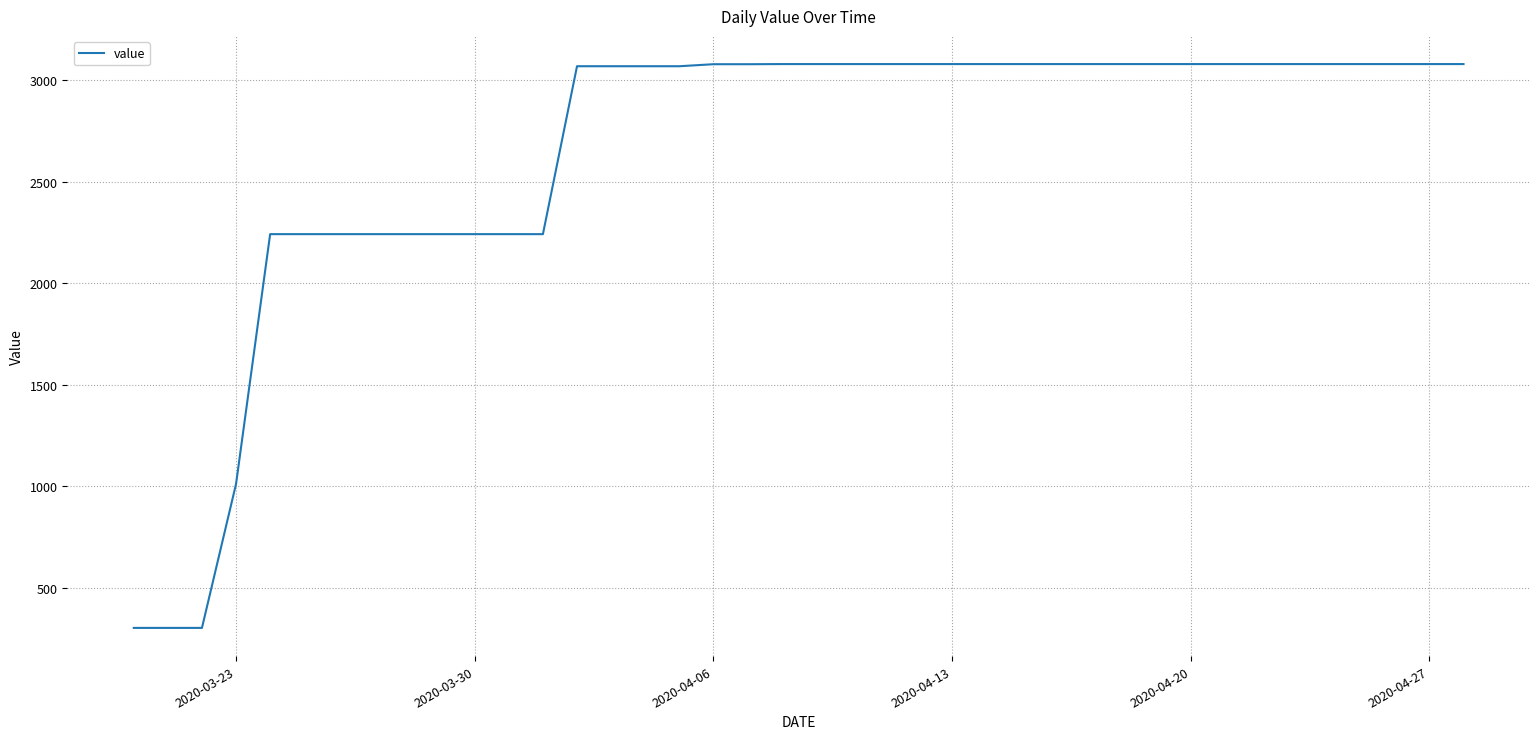

What is the greatest value displayed?

3080.0